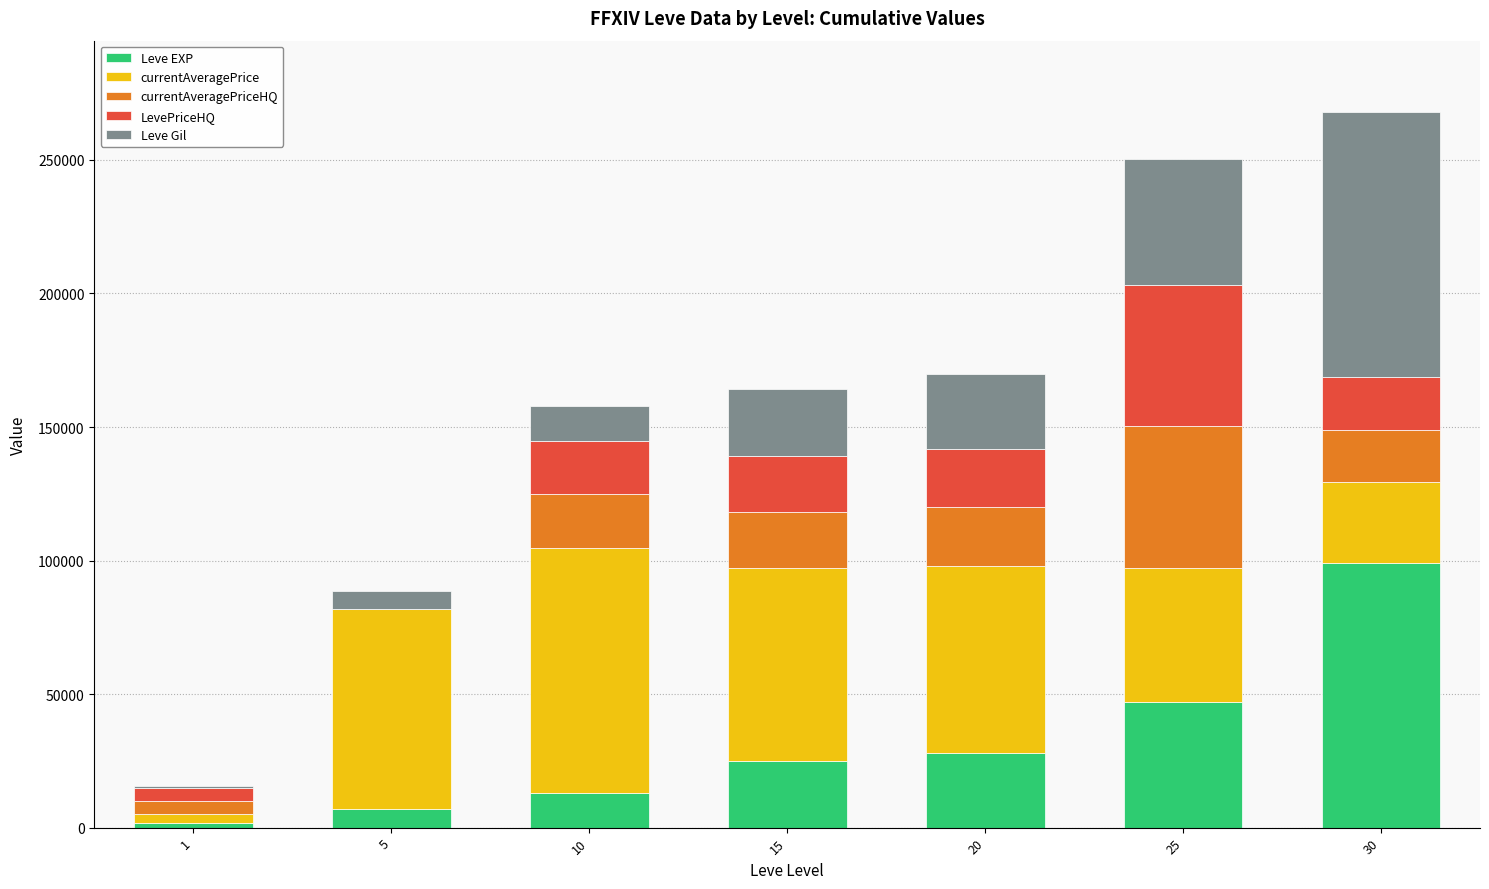

What is the sum of all Leve EXP values?

220840